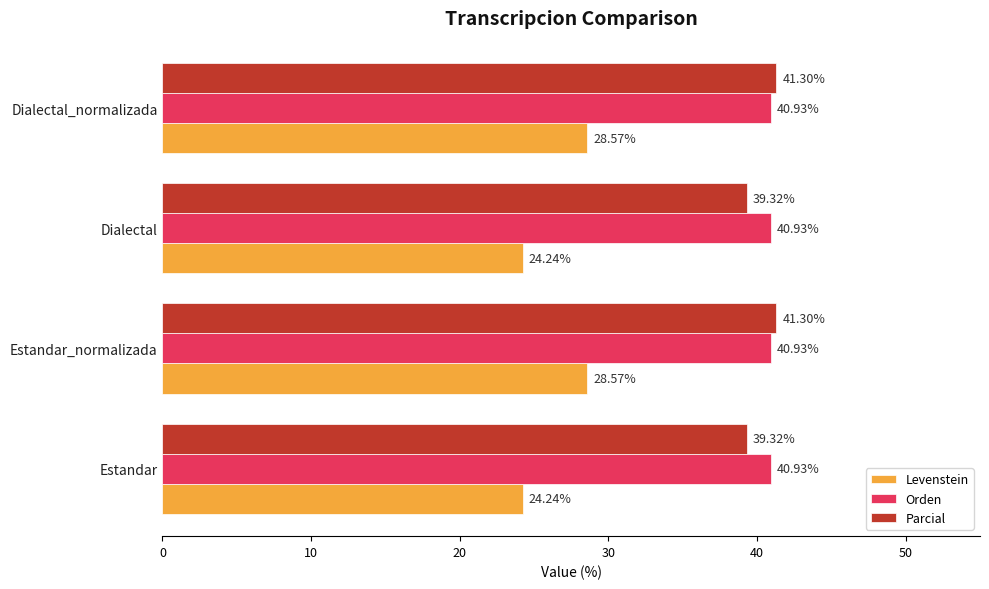

What is the difference between the second highest and minimum values in the Parcial series?

2.0